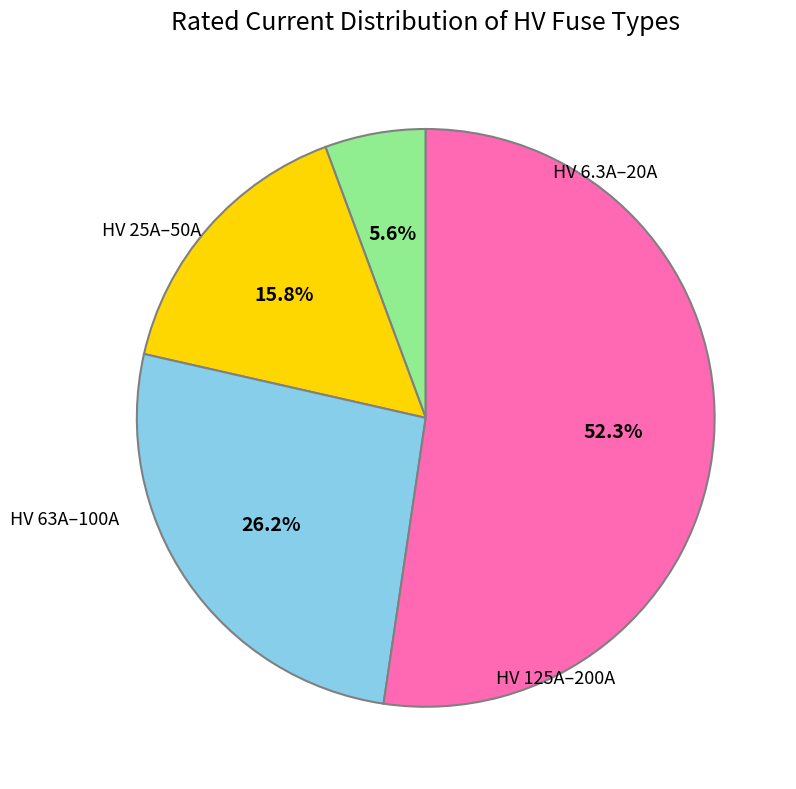

Count the number of slices in the pie.

4